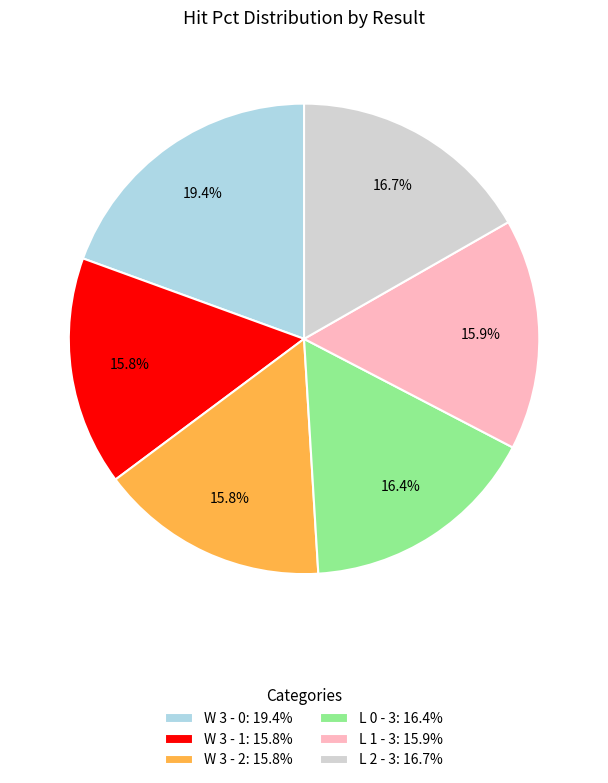

What percentage is the L 1 - 3 slice, to the nearest percent?

16%